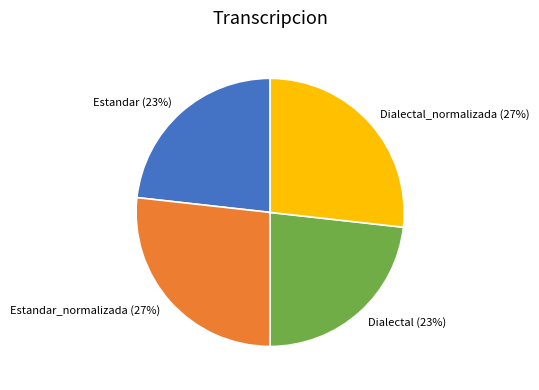

The Dialectal (23%) slice represents 23% of the pie. True or false?

True